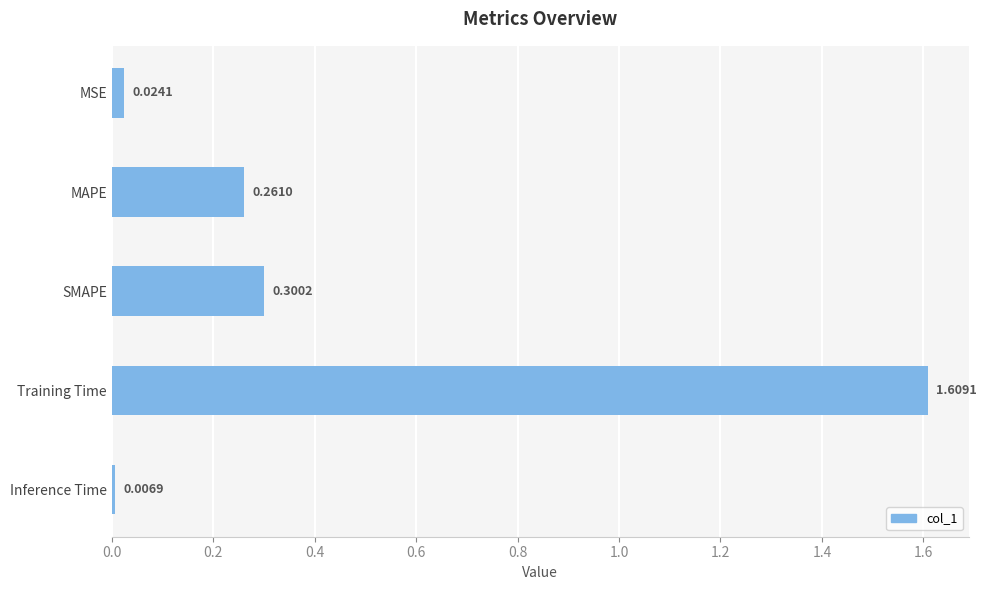

What is the label of the 2nd bar from the top?

MAPE